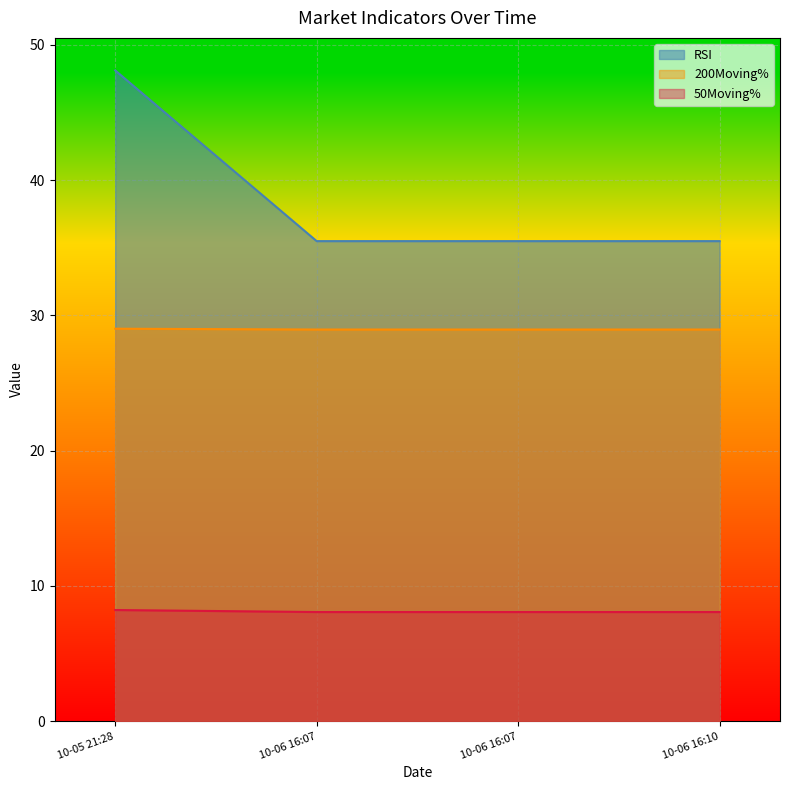

Reading right to left, list all the values displayed in this chart.

RSI: 35.5	35.5	35.5	48.1
200Moving%: 28.9	28.9	28.9	29.0
50Moving%: 8.1	8.1	8.1	8.2